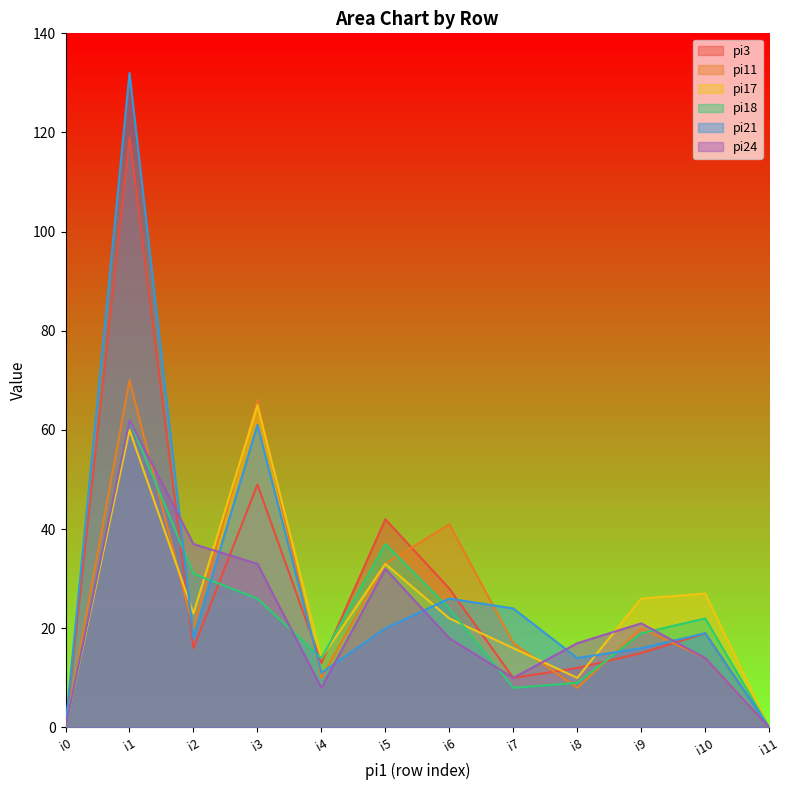

True or false: pi18 has a value of 13 at i3.

False